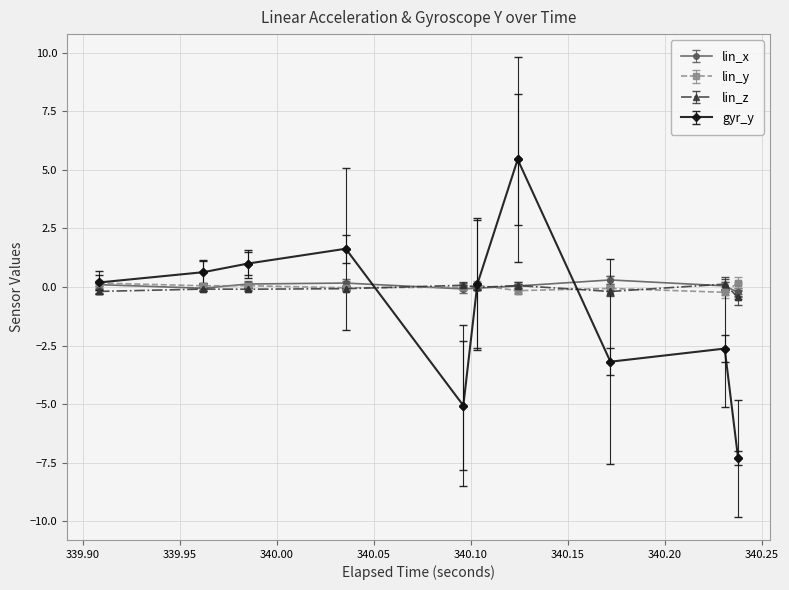

True or false: lin_x has more than 2 interior local peaks.

False